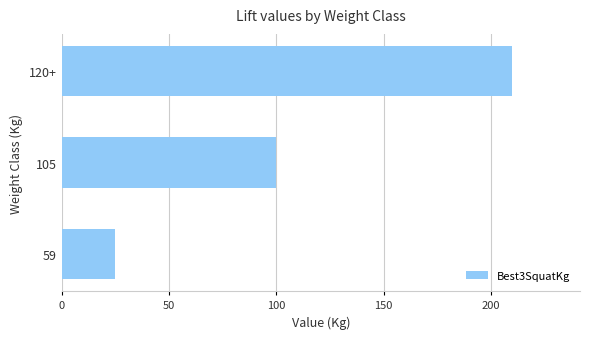

Rank the categories by value from highest to lowest.

120+, 105, 59